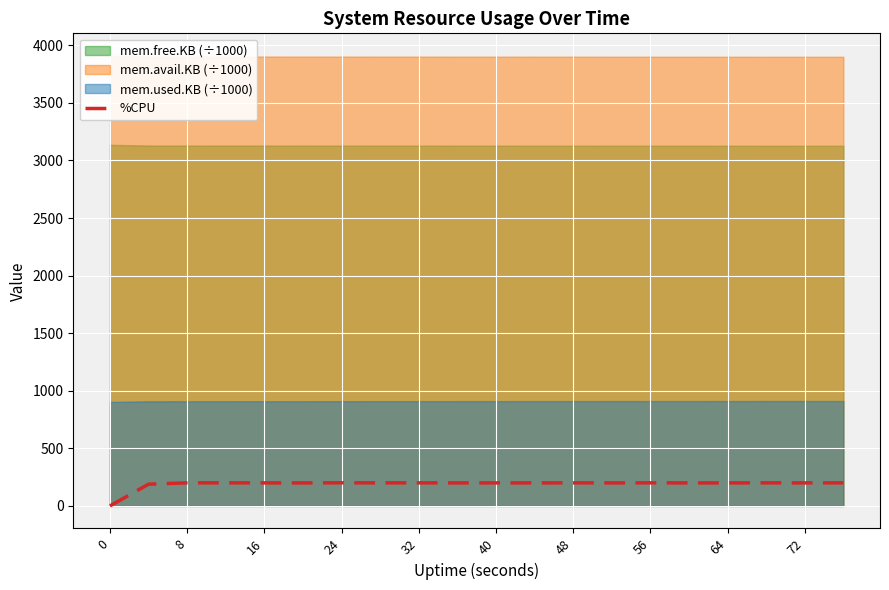

What is the highest value of the %CPU series?

200.8